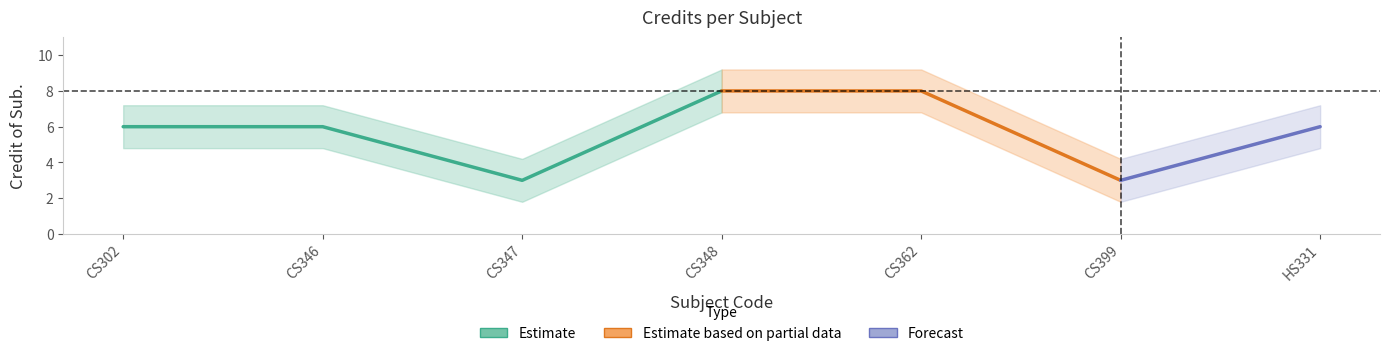

The value at CS362 is 8. True or false?

True